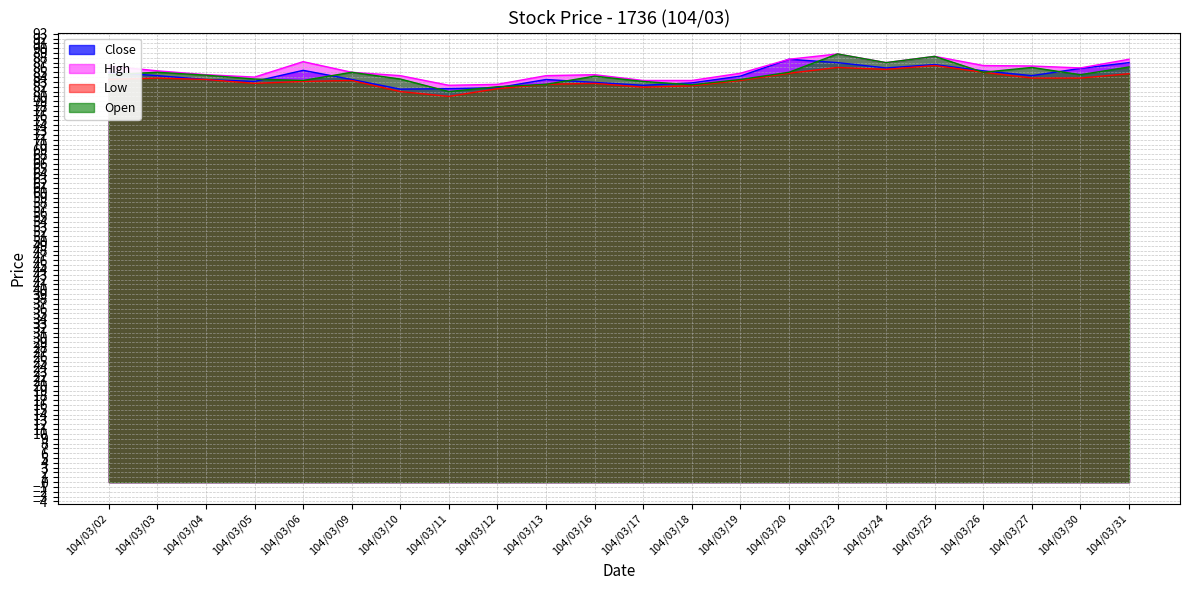

At which label does High reach its peak?

104/03/23